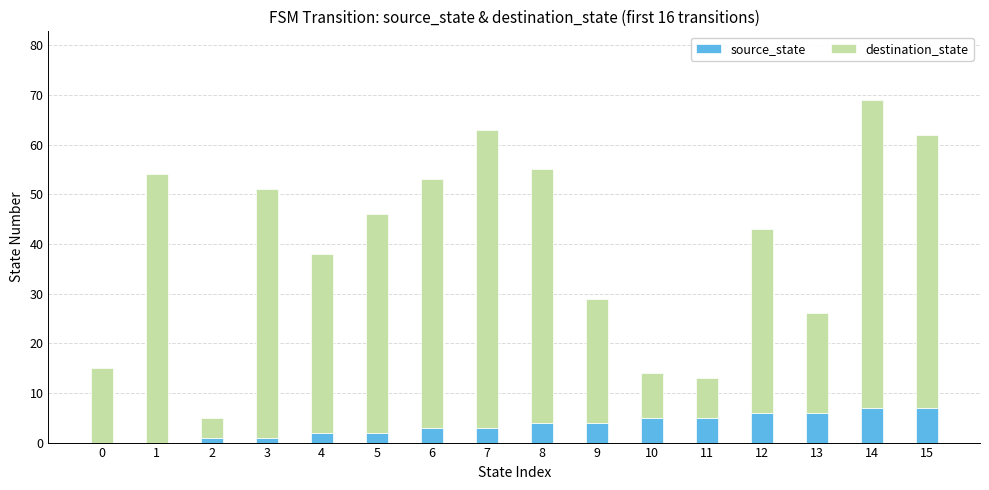

At which category is the sum across all series the highest?

14